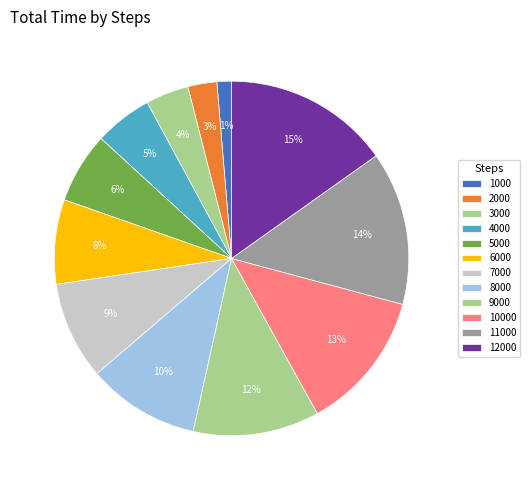

How many slices are in this pie chart?

12